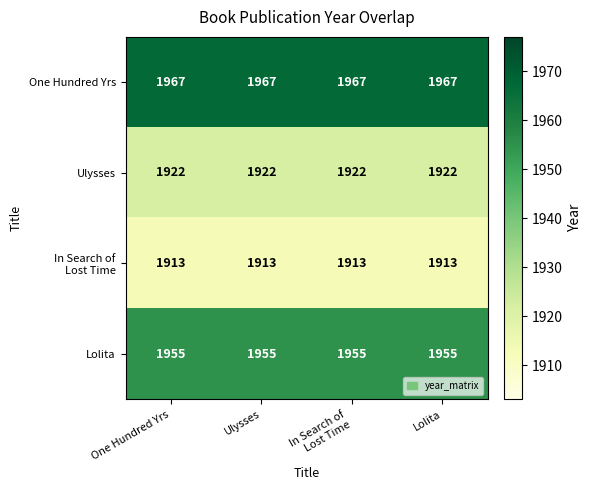

What is the smallest value displayed?

1913